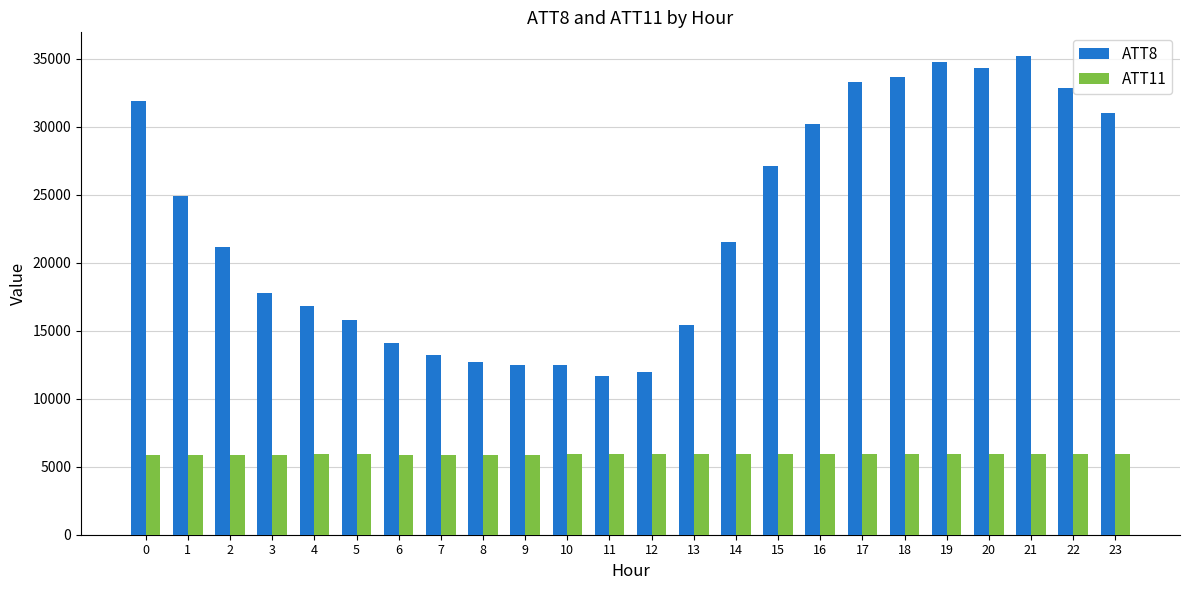

Is the value of ATT8 at 9 greater than the value of ATT11 at 9?

Yes